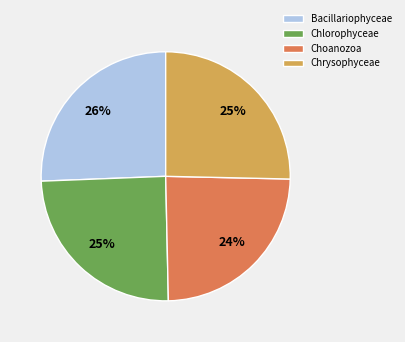

Is it true that Choanozoa is 24% of the pie?

True